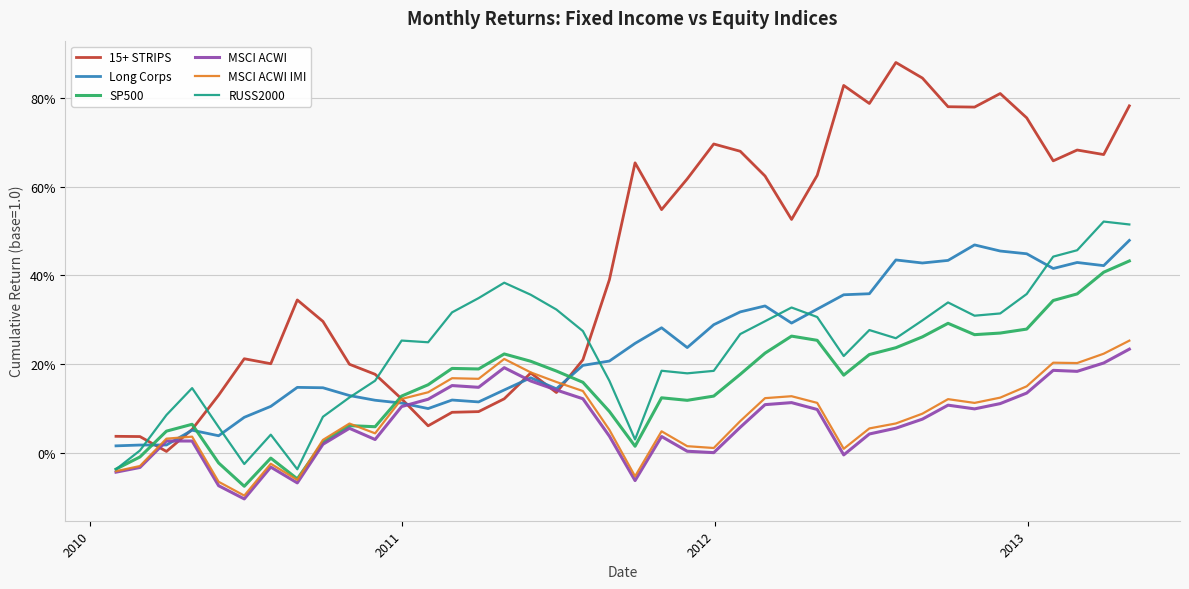

What are all the series names shown in the legend?

15+ STRIPS, Long Corps, SP500, MSCI ACWI, MSCI ACWI IMI, RUSS2000